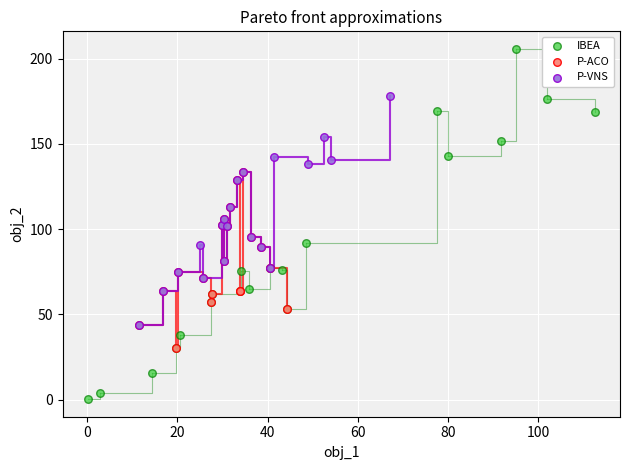

Which series contains the lowest Y value?

IBEA